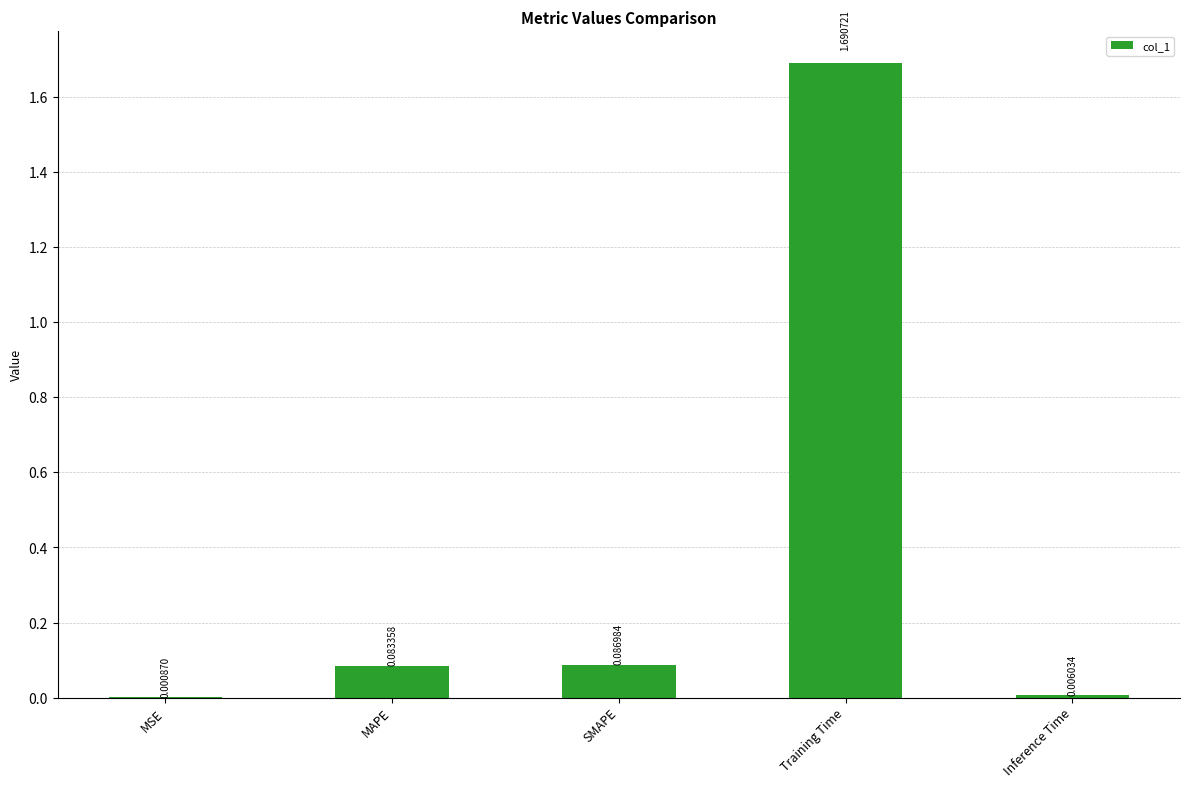

At which label is the value closest to 0?

MSE